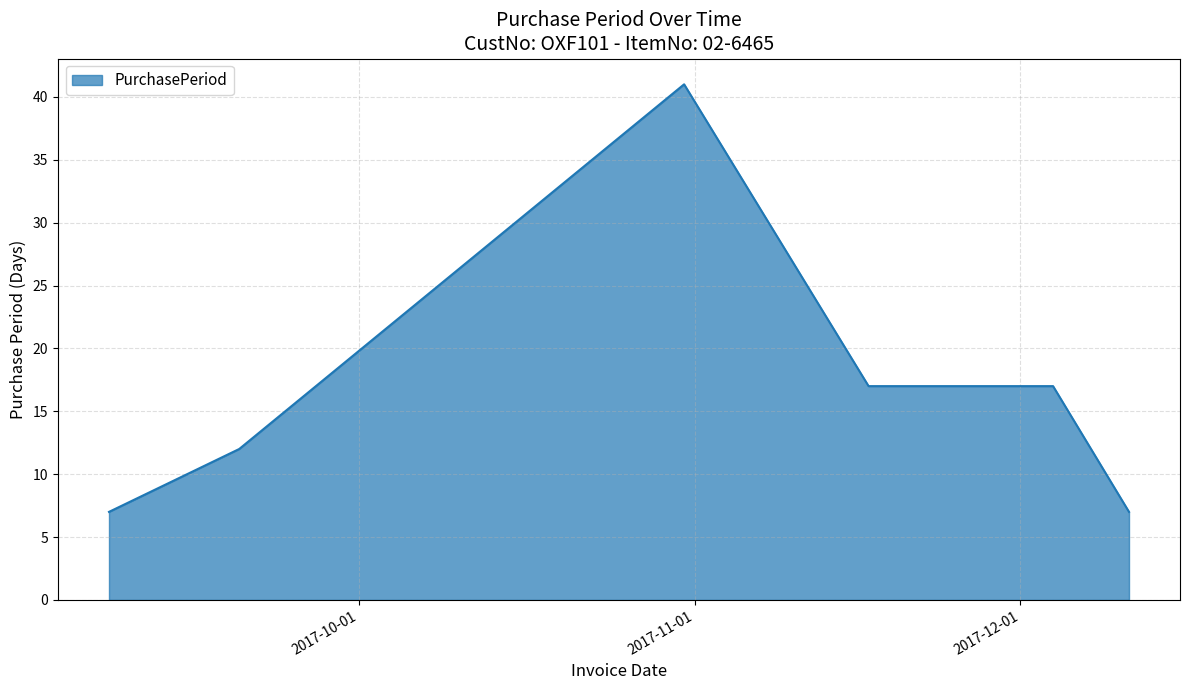

What is the maximum value shown in the chart?

41